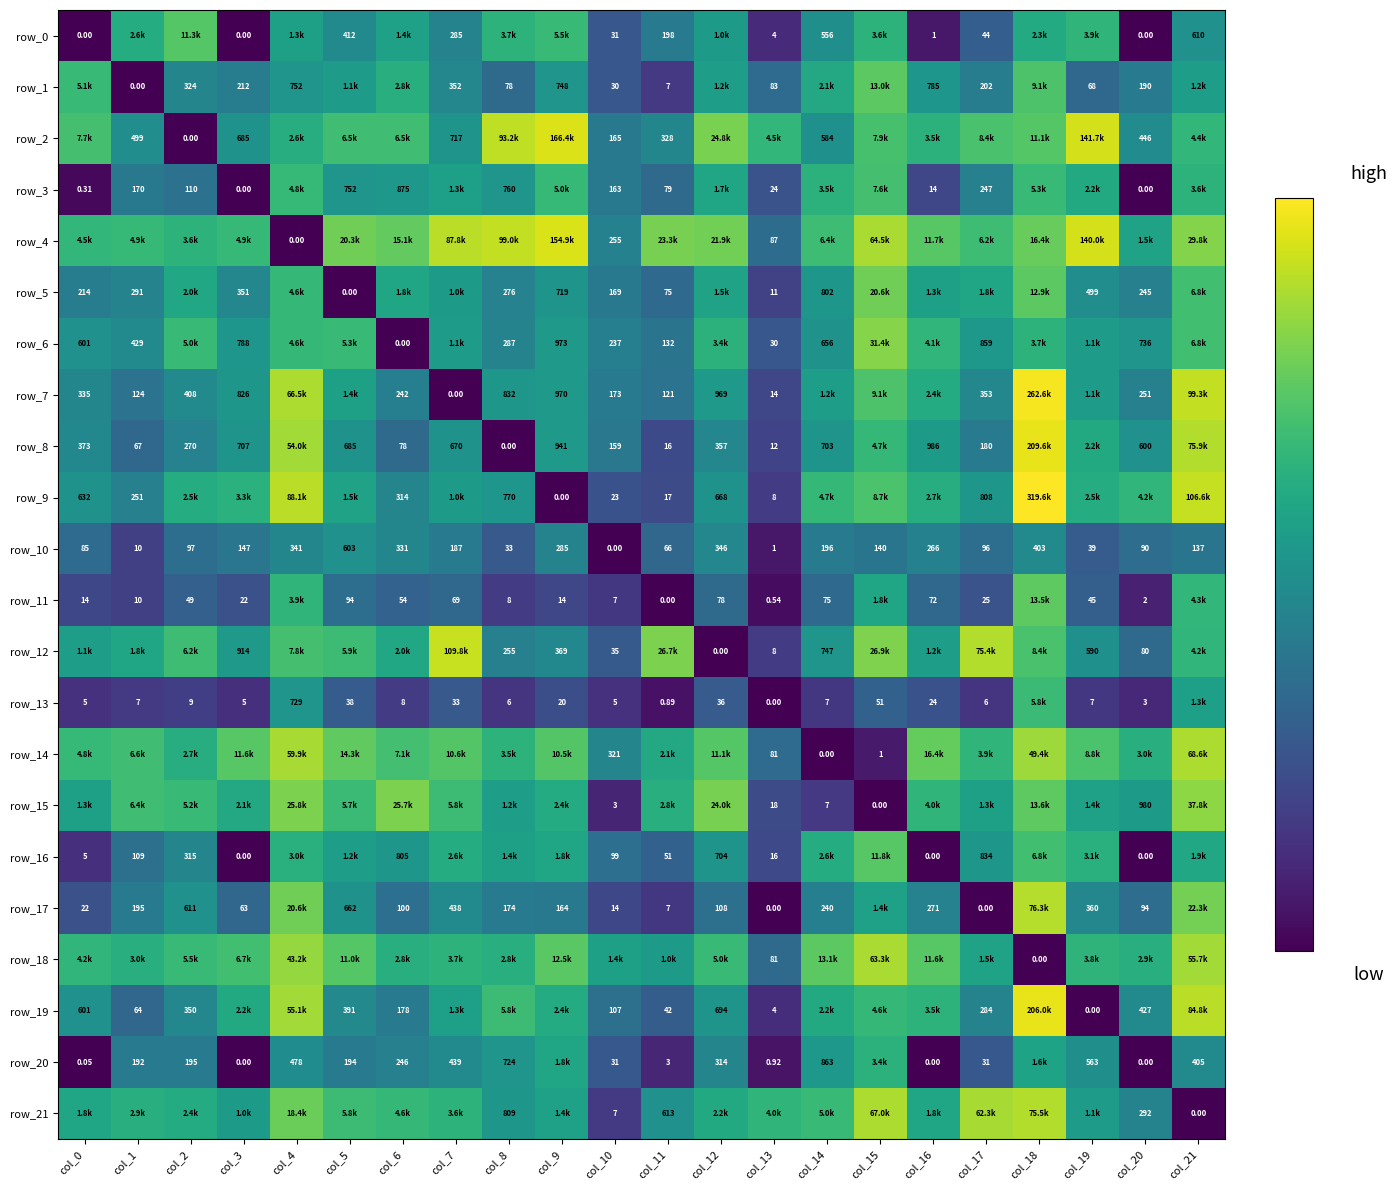

The row_20 series shows 9.2 at col_21. True or false?

False